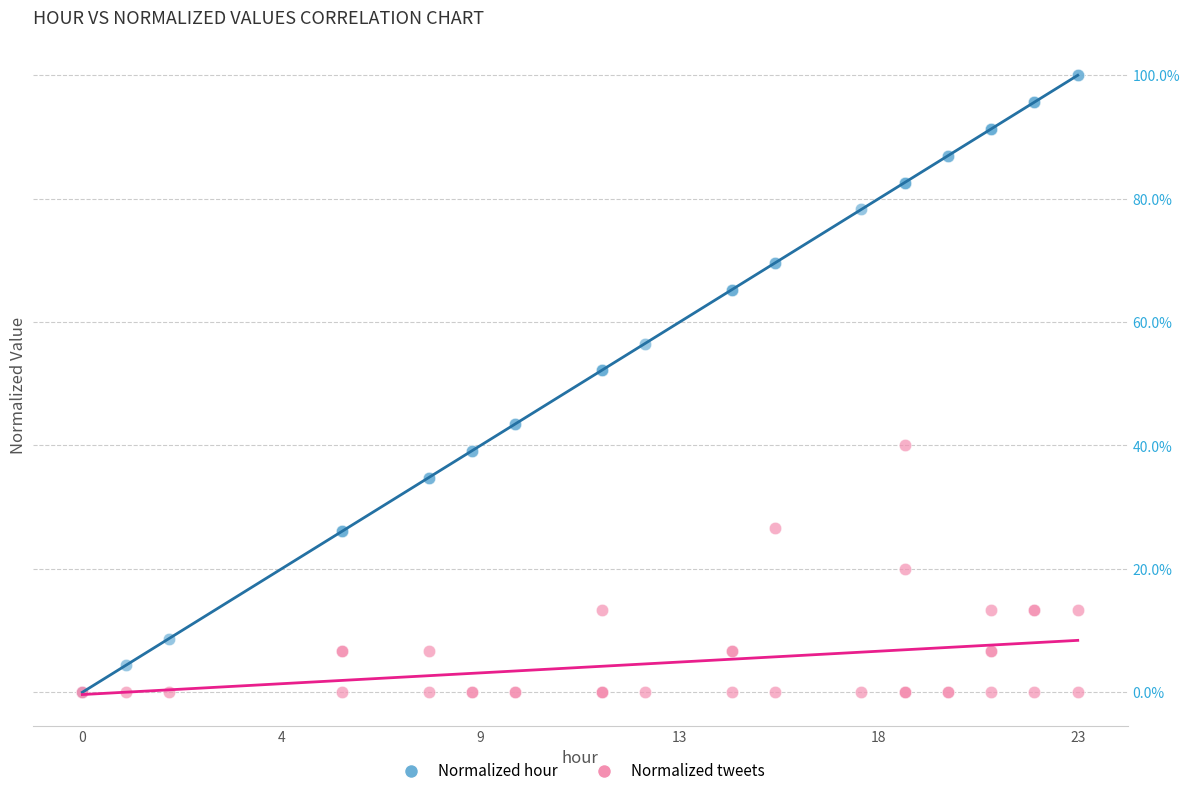

Which series has the widest spread of Y values?

Normalized hour